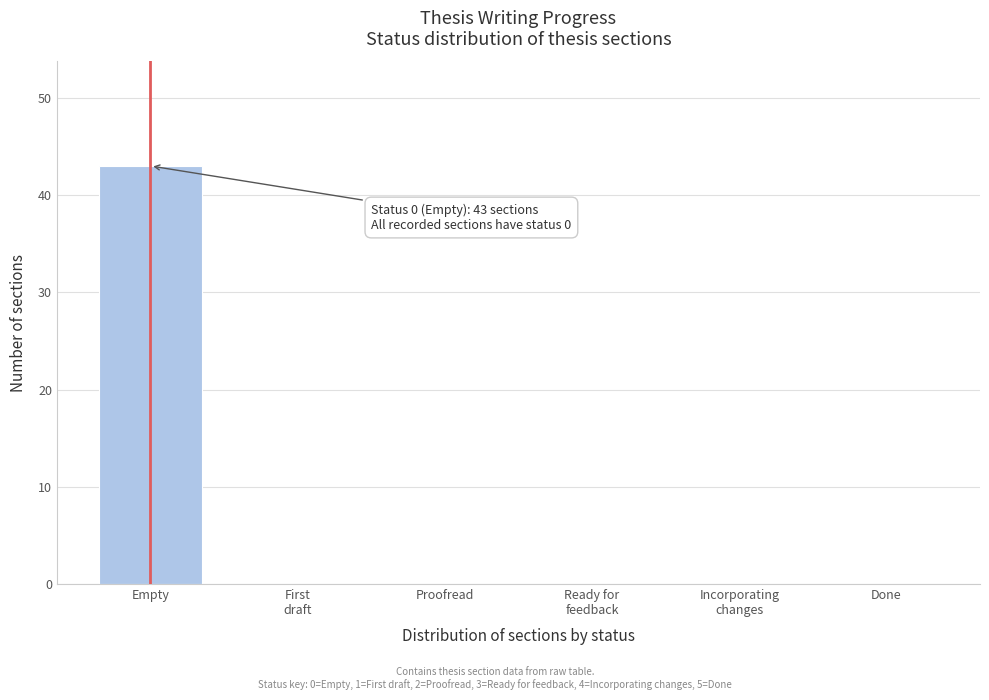

The value at Empty is 43. True or false?

True